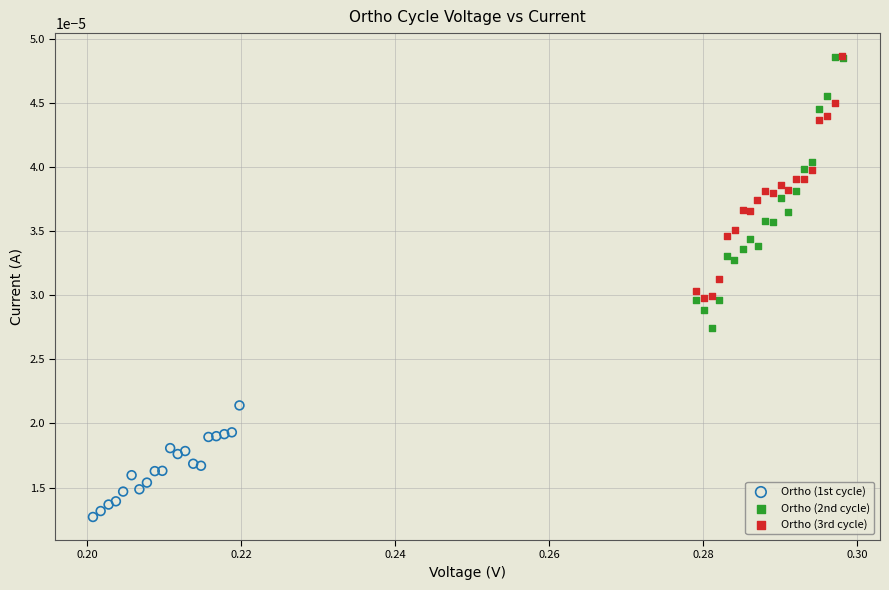

Which series has the widest spread of Y values?

Ortho (2nd cycle)